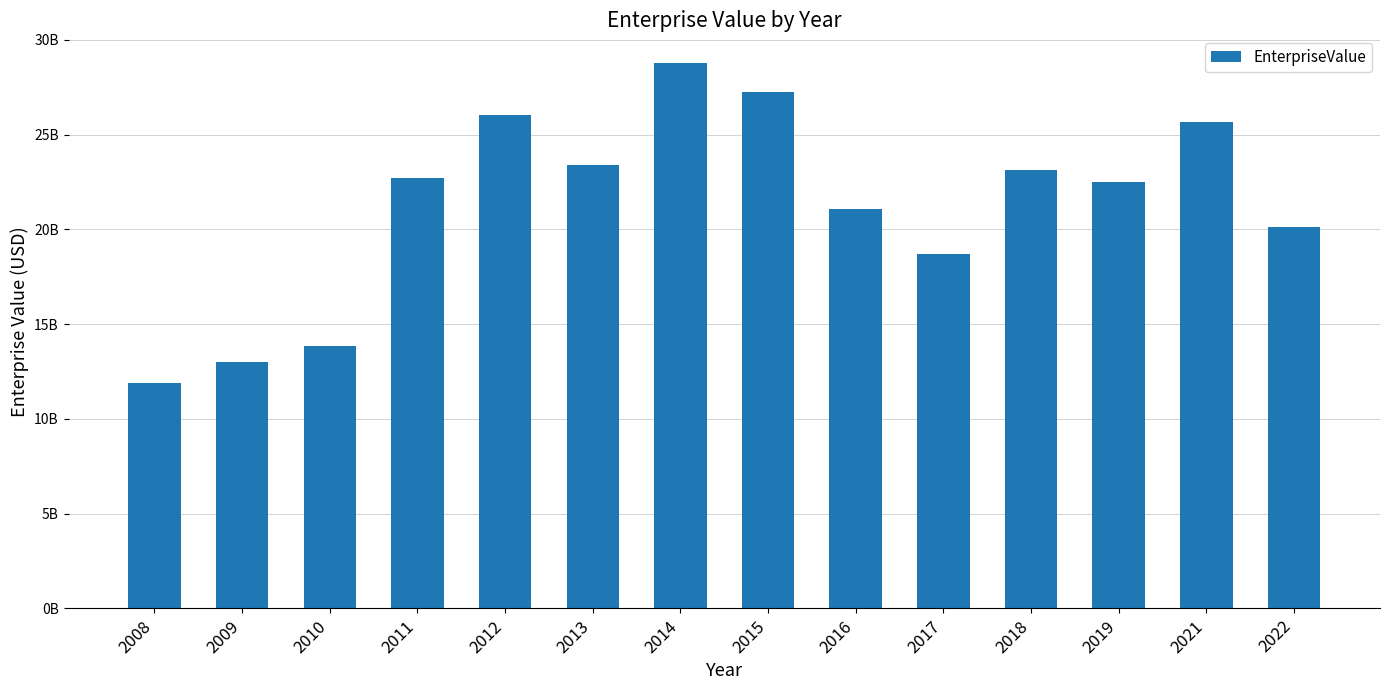

The chart shows a value of 23411774121.6 at 2013. True or false?

True